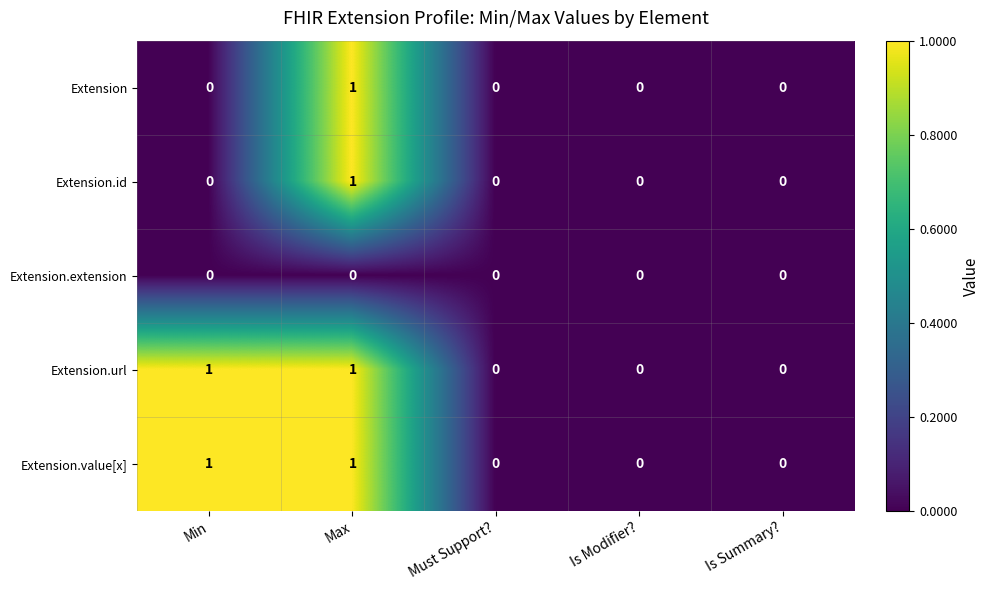

How many categories are shown in the chart?

5